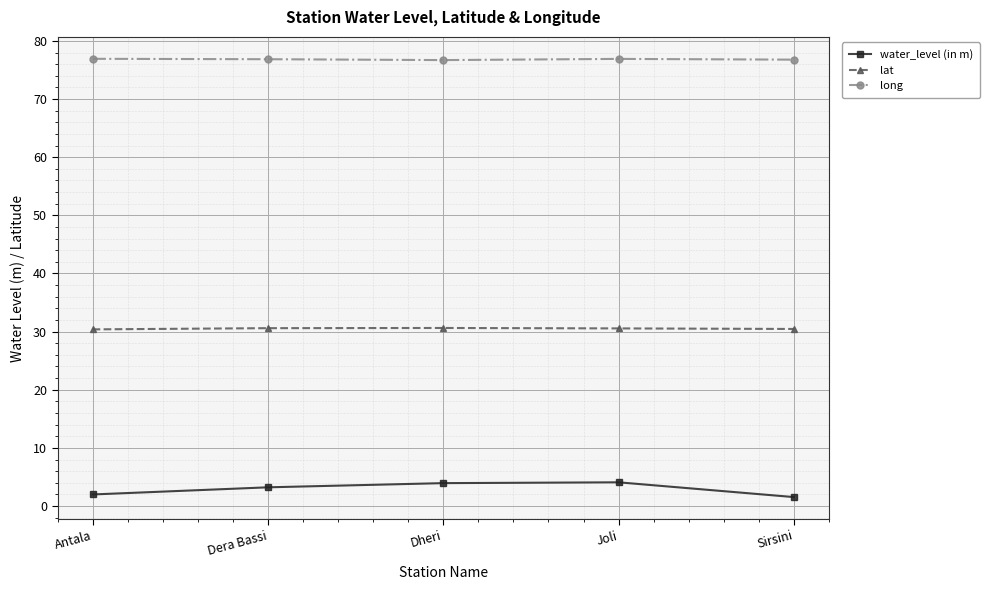

Is this an area chart (filled region under the line)?

No